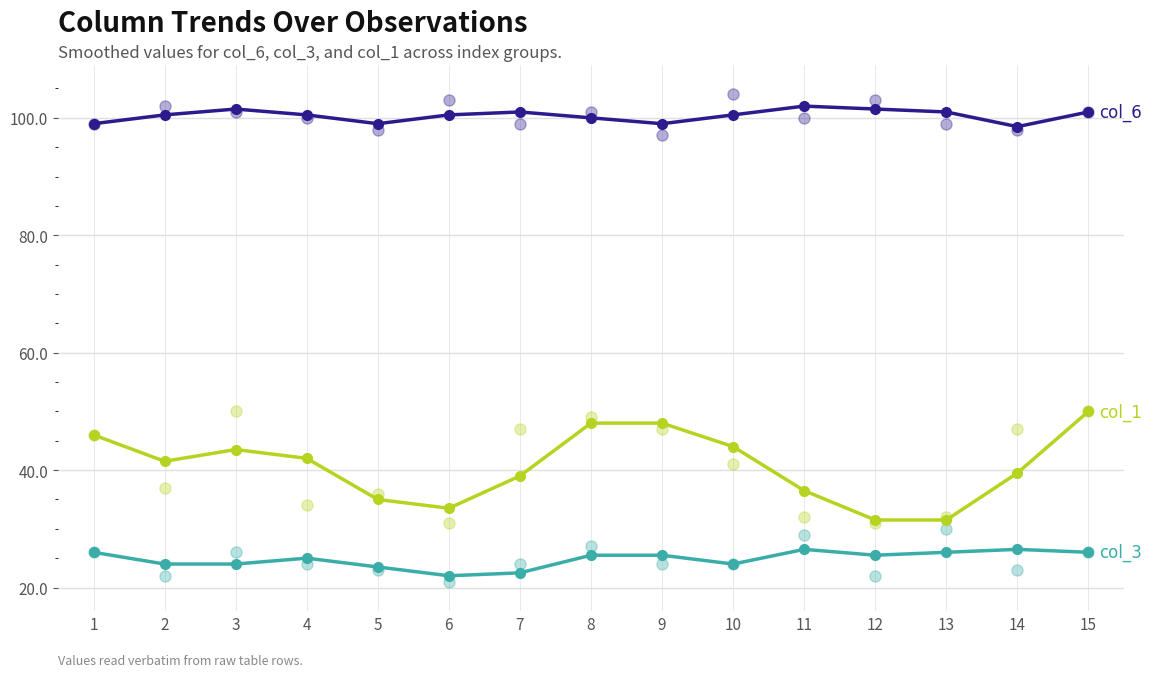

How many categories are shown in the chart?

15